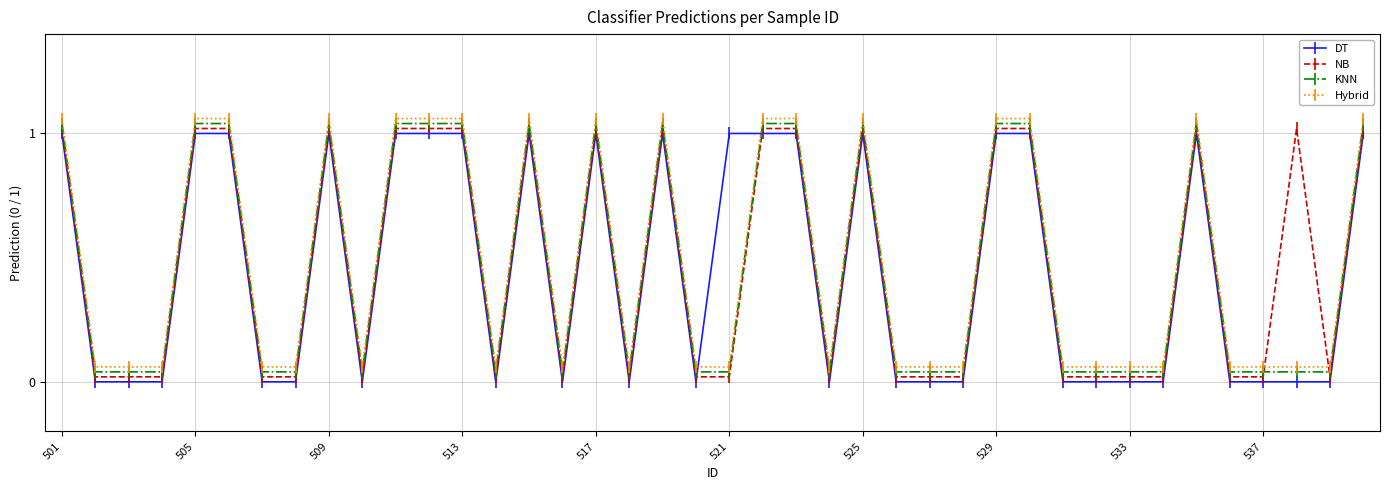

Which series ends up on top after the final intersection of NB and KNN?

KNN